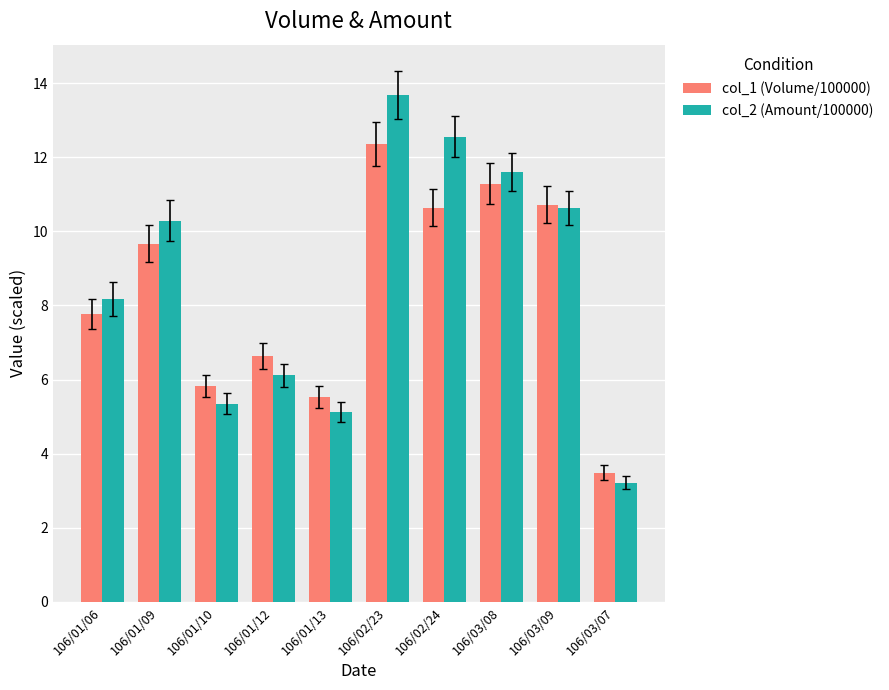

List the series in order of their overall mean, lowest first.

col_1 (Volume/100000), col_2 (Amount/100000)